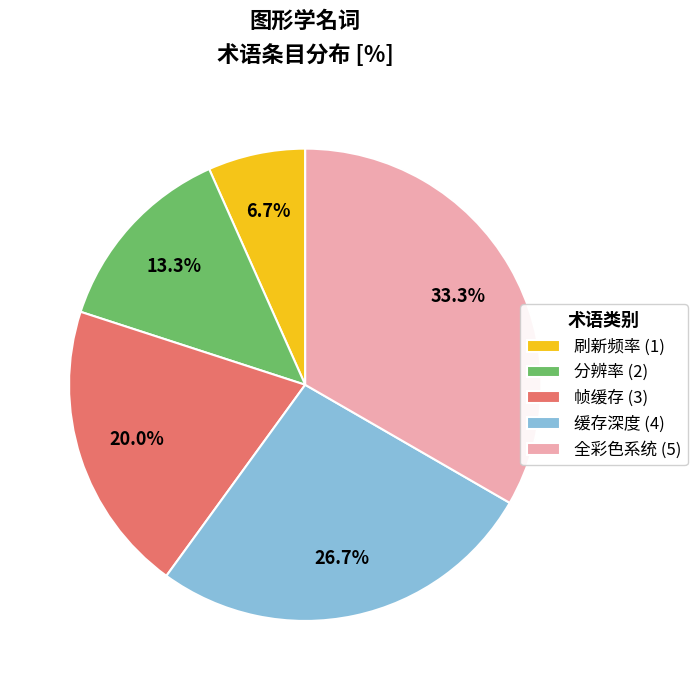

Count the number of slices in the pie.

5